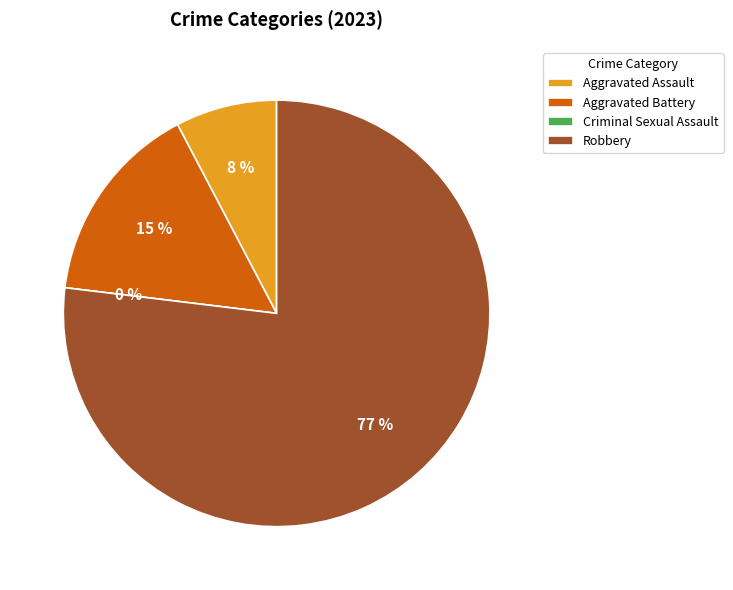

Rank the categories by value from lowest to highest.

Criminal Sexual Assault, Aggravated Assault, Aggravated Battery, Robbery